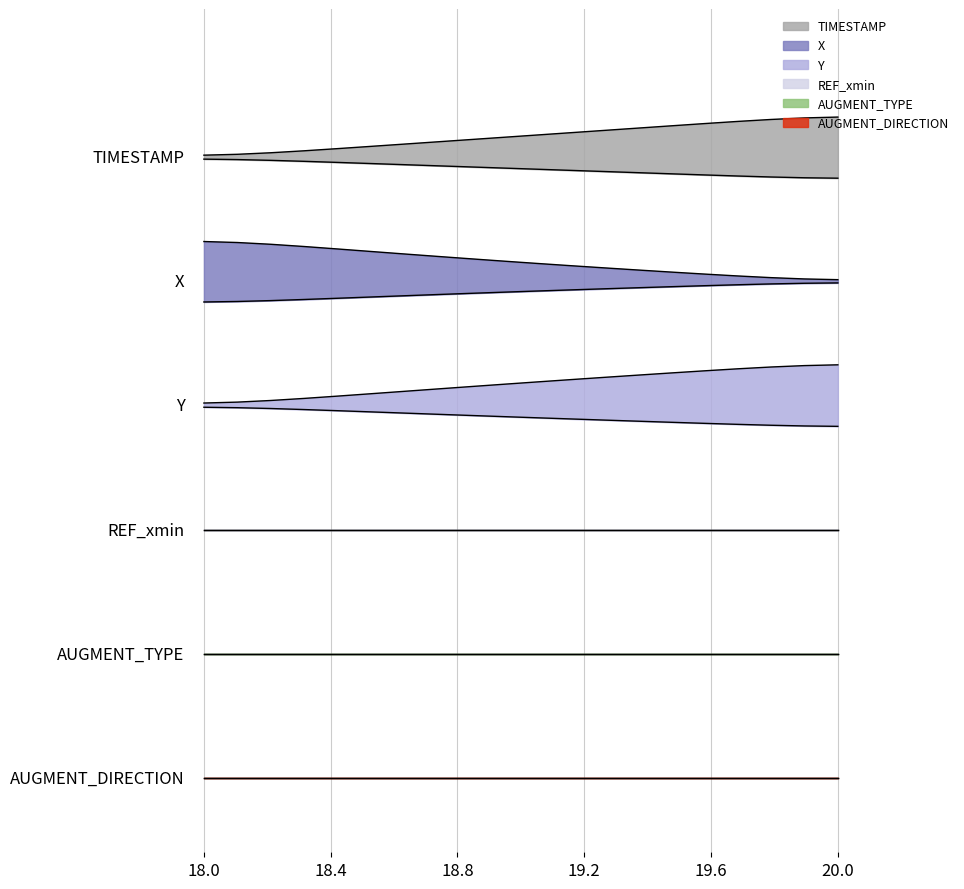

What is the smallest value displayed?

3.0